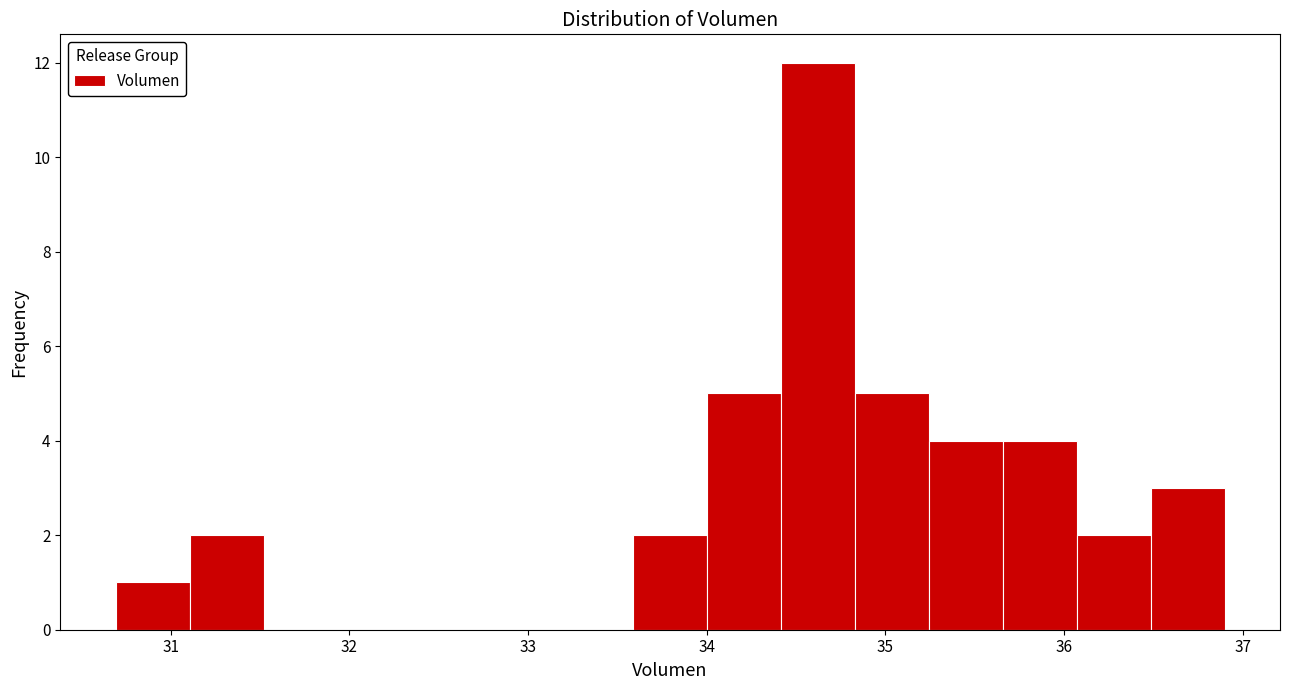

Over which range of the x-axis is the bar tallest?

34.4 to 34.8